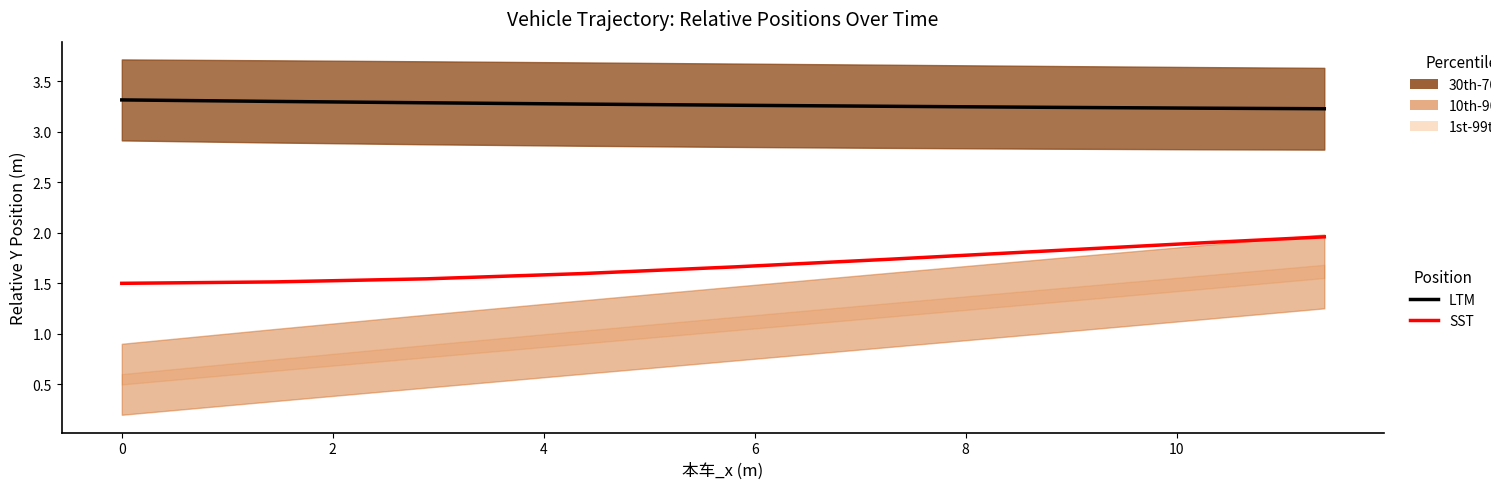

True or false: LTM and SST cross at least once.

False